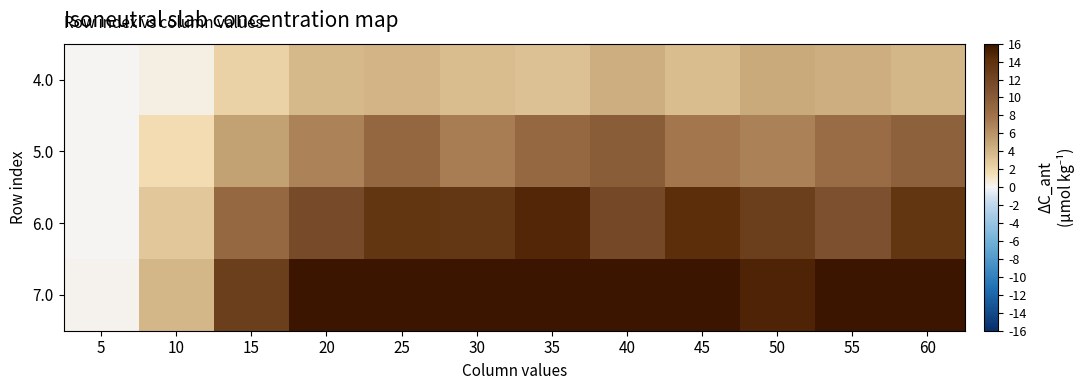

Rank the series at 35 from highest to lowest value.

7.0, 6.0, 5.0, 4.0